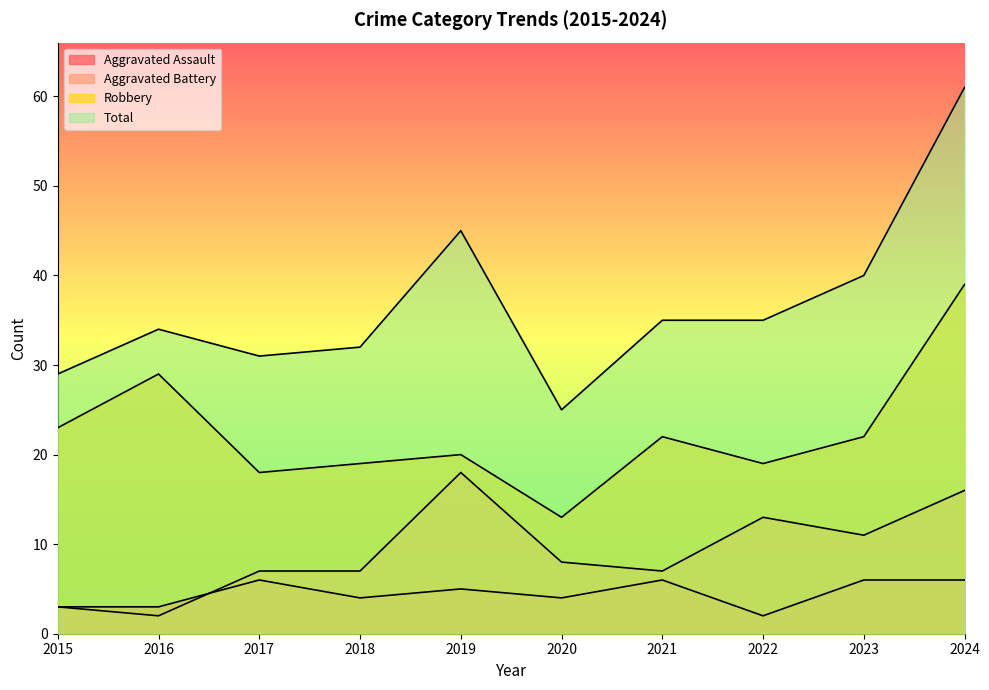

What is the difference between the second highest and minimum values in the Aggravated Assault series?

4